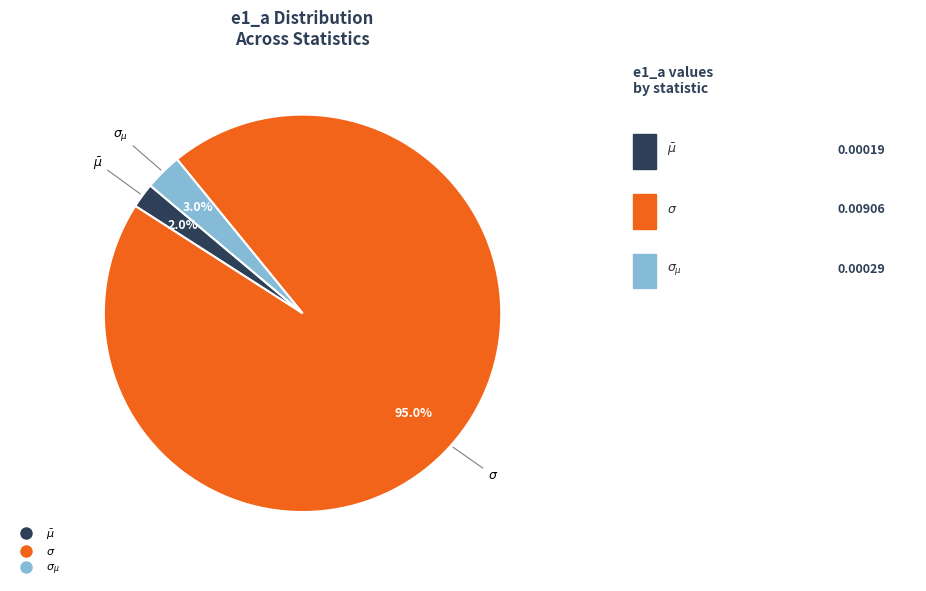

How many segments does this pie chart have?

3